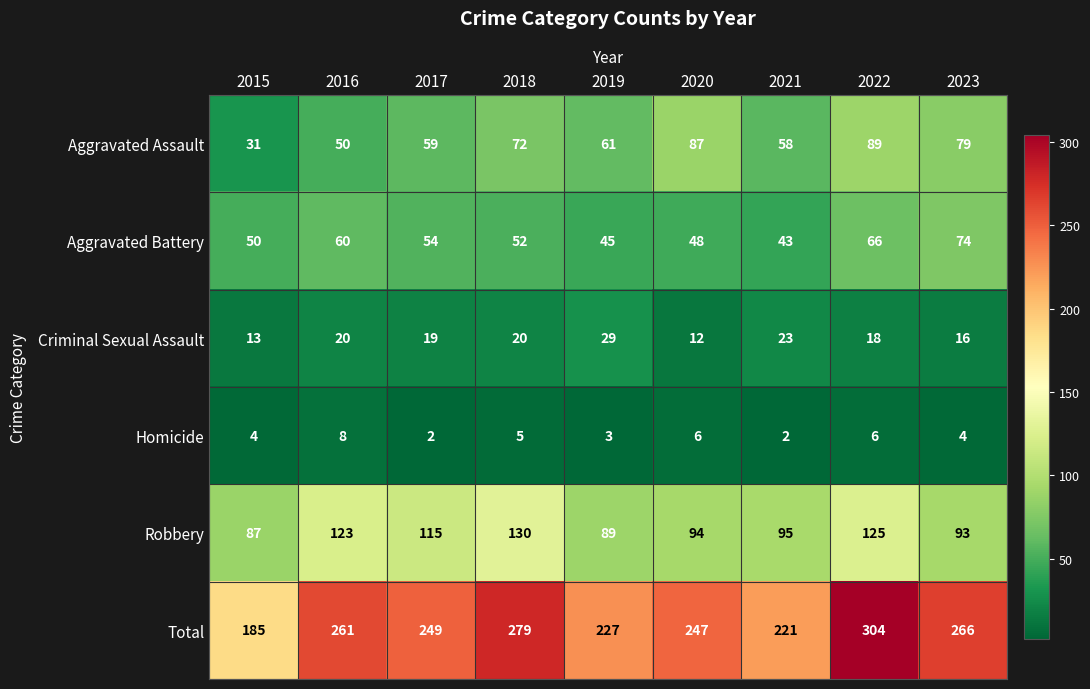

What is the smallest value displayed?

2